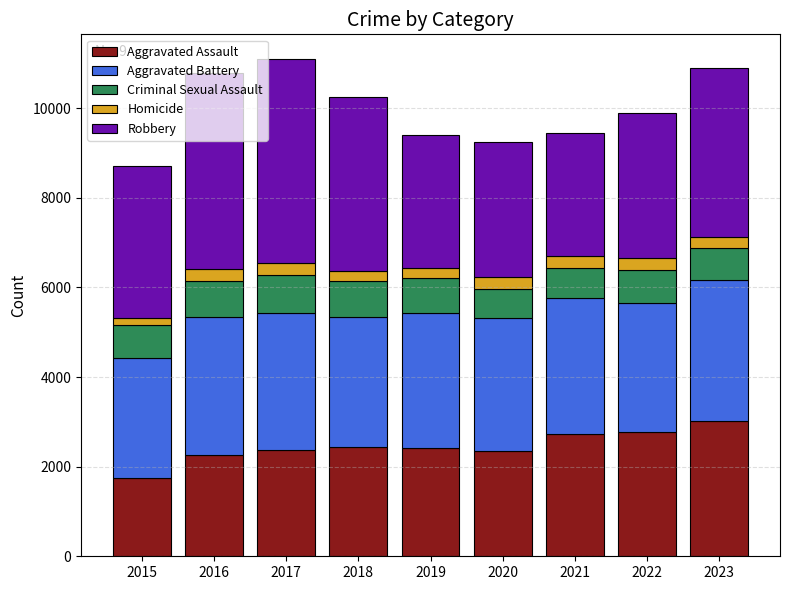

How many values in the Aggravated Assault series are below 2417?

4